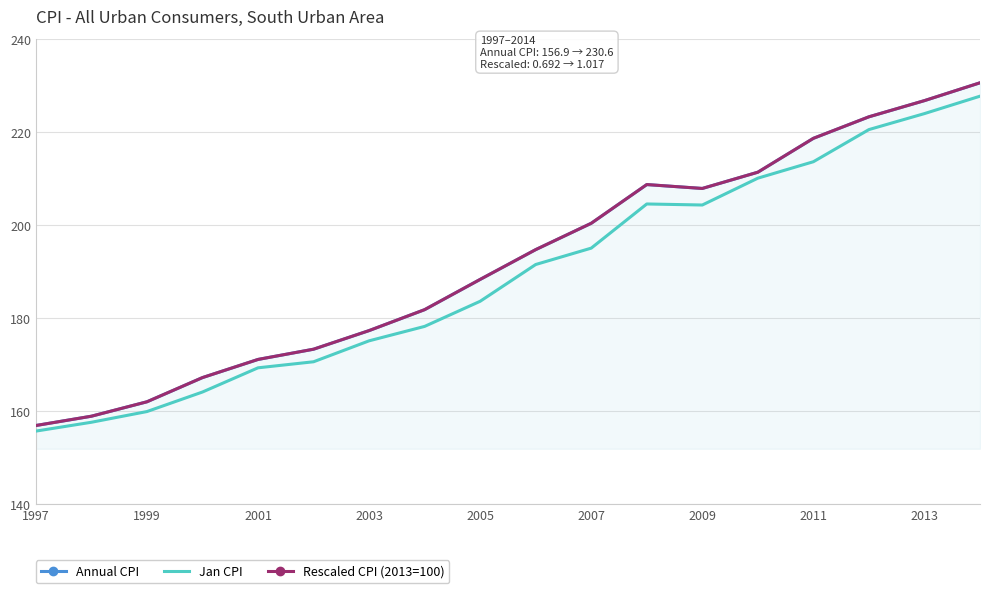

What are all the series names shown in the legend?

Annual CPI, Jan CPI, Rescaled CPI (2013=100)